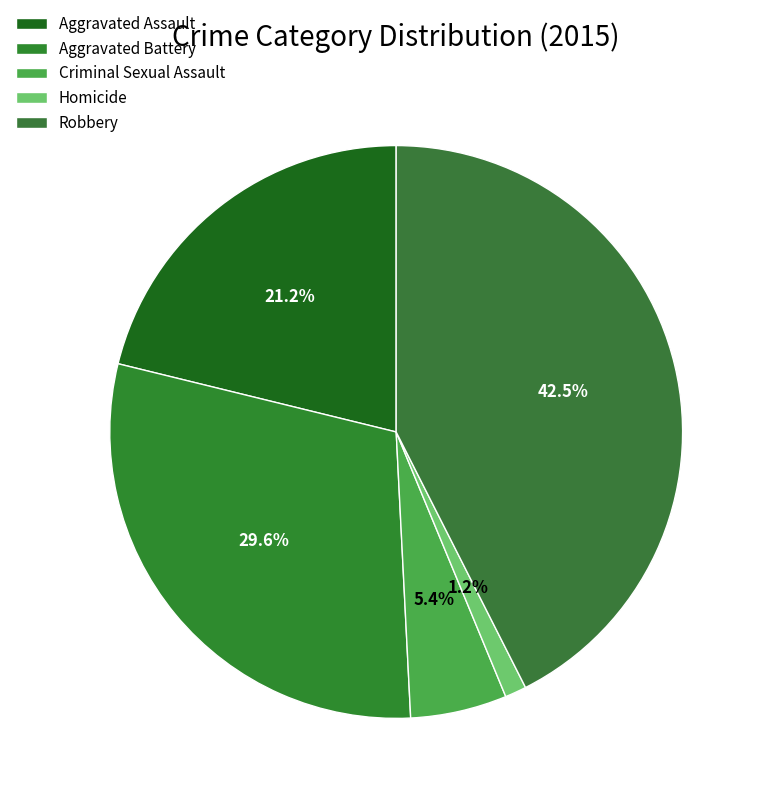

What percentage is the Aggravated Battery slice, to the nearest percent?

30%